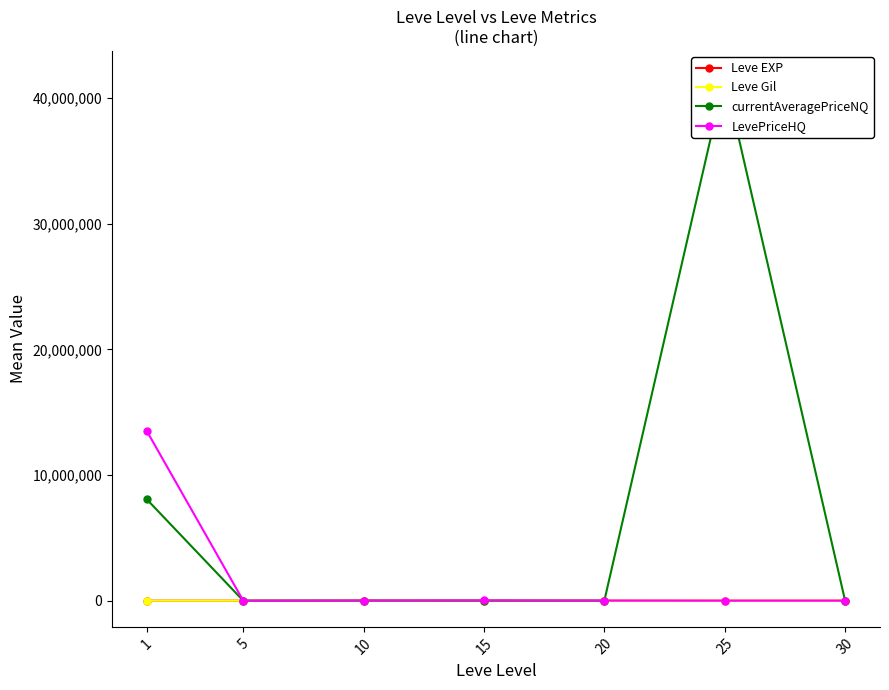

Which category has the lowest value across all series?

1